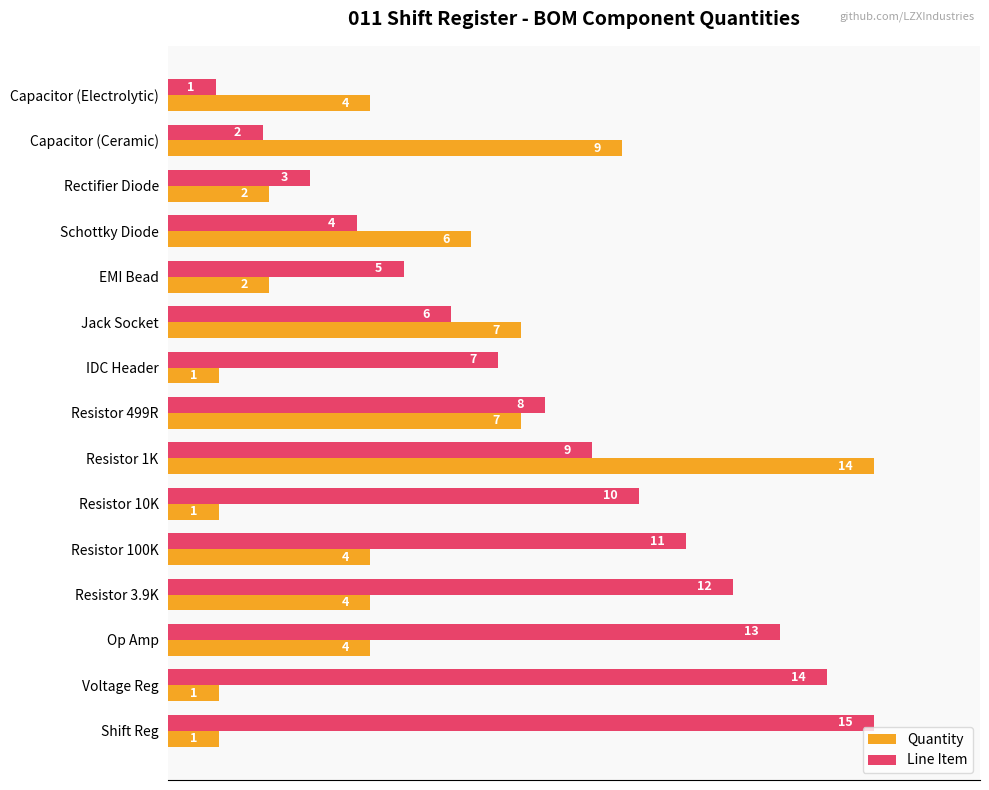

What are all the series names shown in the legend?

Quantity, Line Item